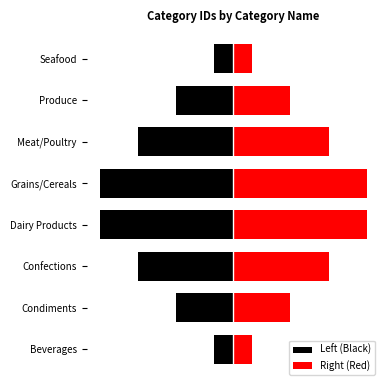

True or false: Right (Red) has a value of 3.6 at 1.

True